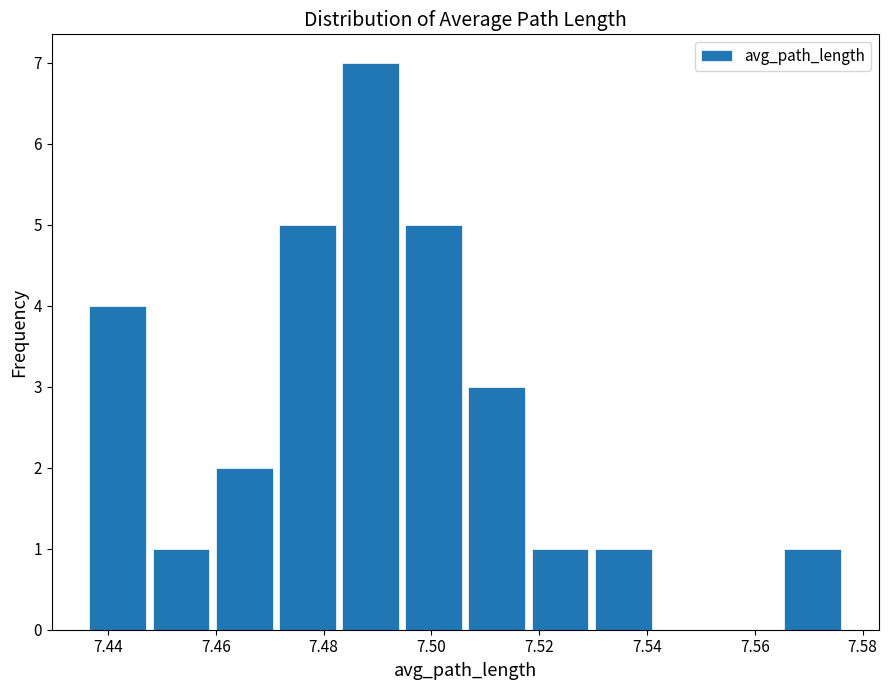

Reading left to right, transcribe this chart: for each bar, give the range it covers on the x-axis and its height. Neither the bar edges nor the heights are printed on the chart, so give them approximately, as read against the axes.

7.436 to 7.448: 4
7.448 to 7.460: 1
7.460 to 7.472: 2
7.472 to 7.482: 5
7.482 to 7.494: 7
7.494 to 7.506: 5
7.506 to 7.518: 3
7.518 to 7.530: 1
7.530 to 7.542: 1
7.542 to 7.554: 0
7.554 to 7.564: 0
7.564 to 7.576: 1